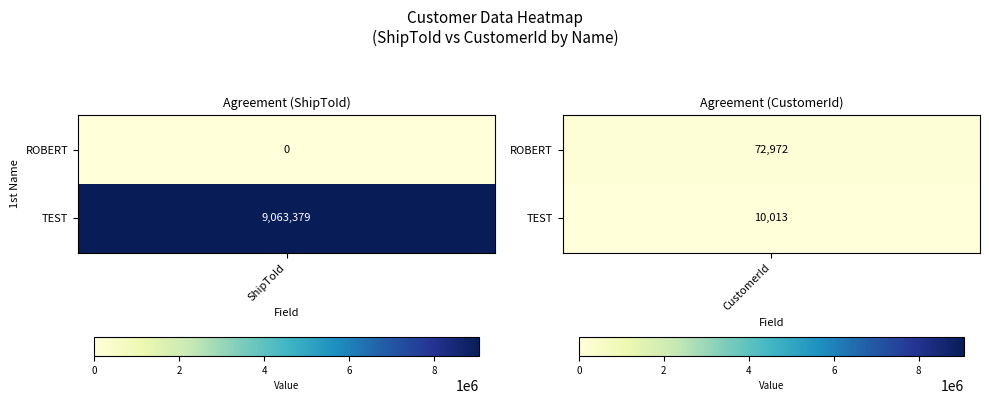

What is the sum of all TEST values?

9073392